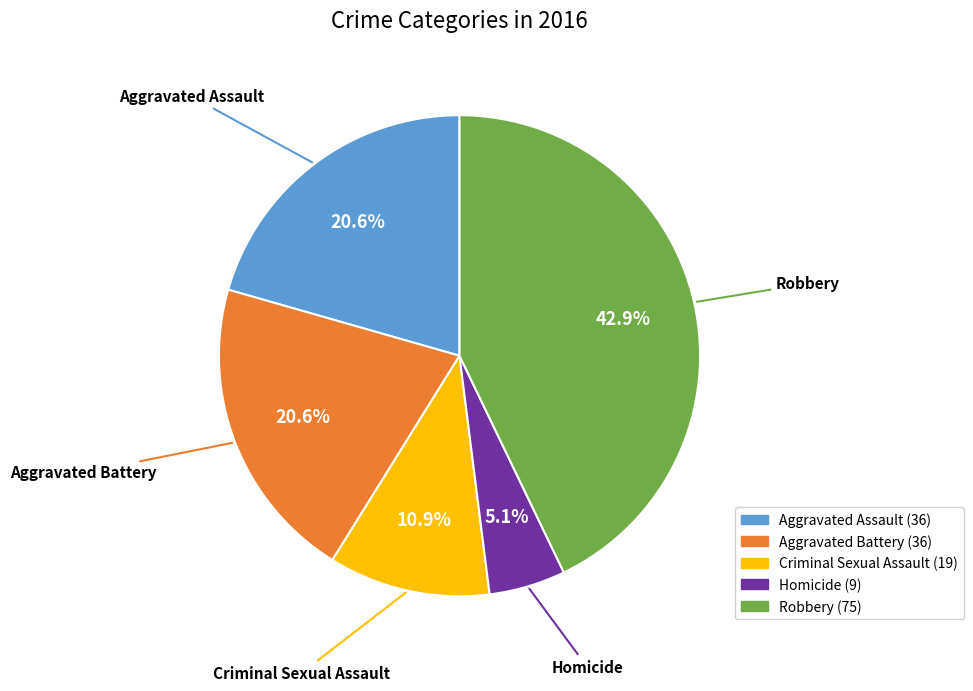

What is the largest slice in the pie chart?

Robbery